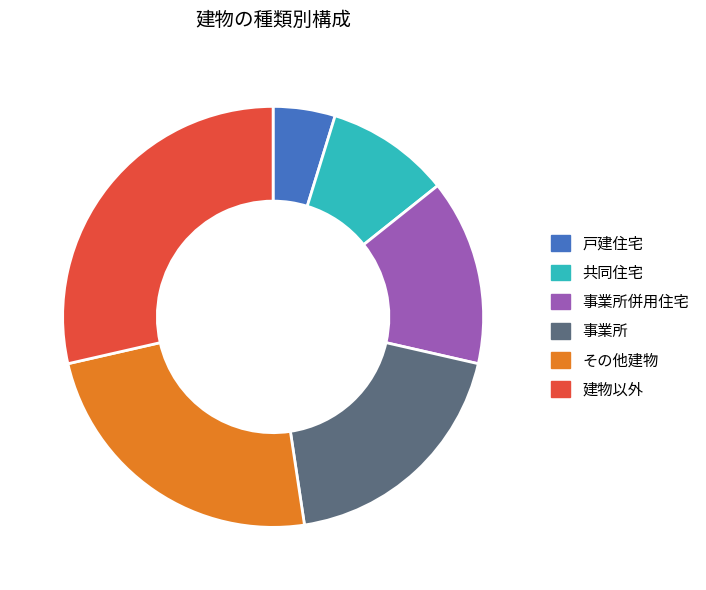

Which slice is the smallest?

戸建住宅